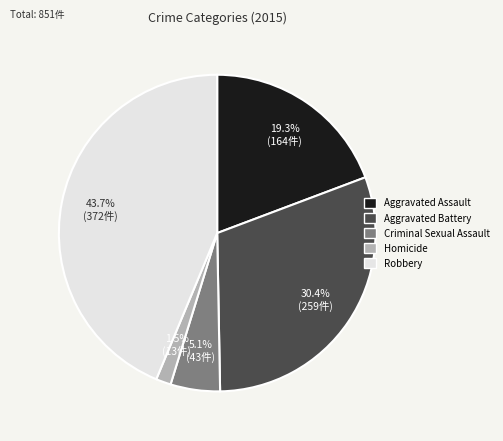

What is the largest slice in the pie chart?

Robbery